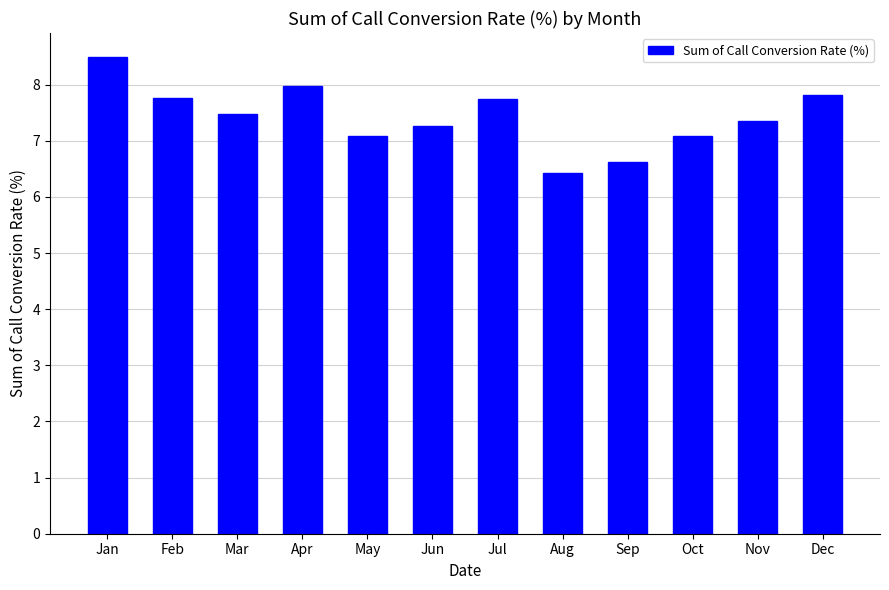

What is the value of the 1st bar from the left?

8.5